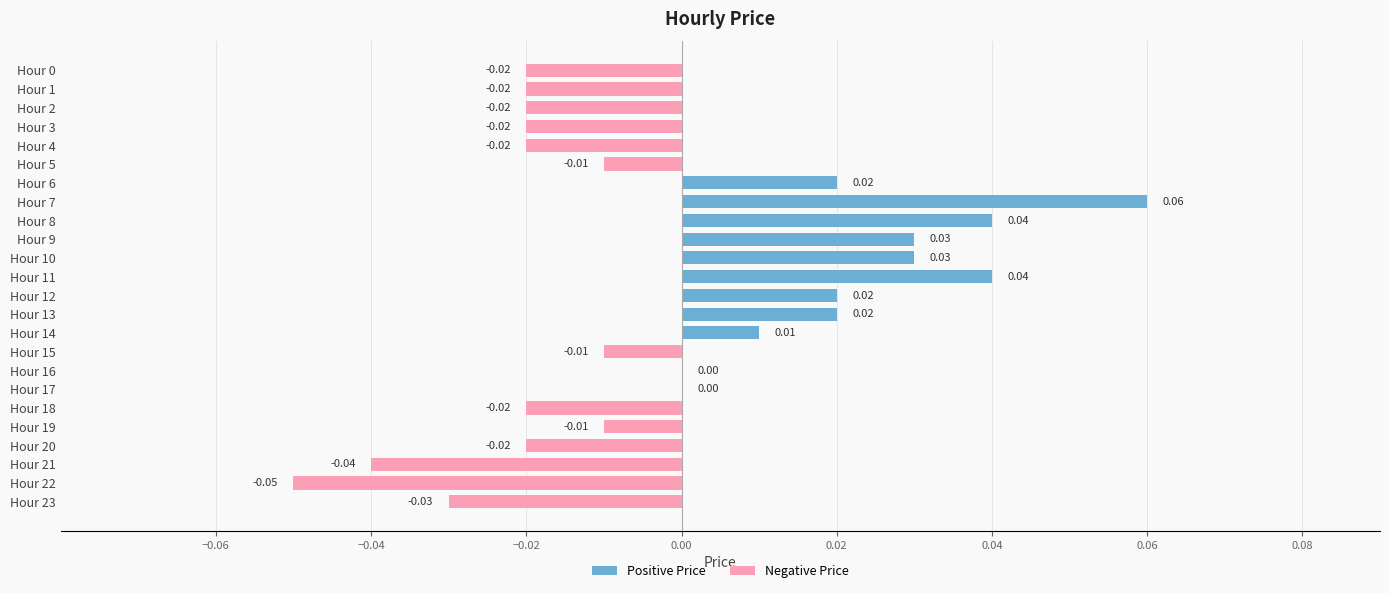

What is the change in value from Hour 0 to Hour 8?

+0.1